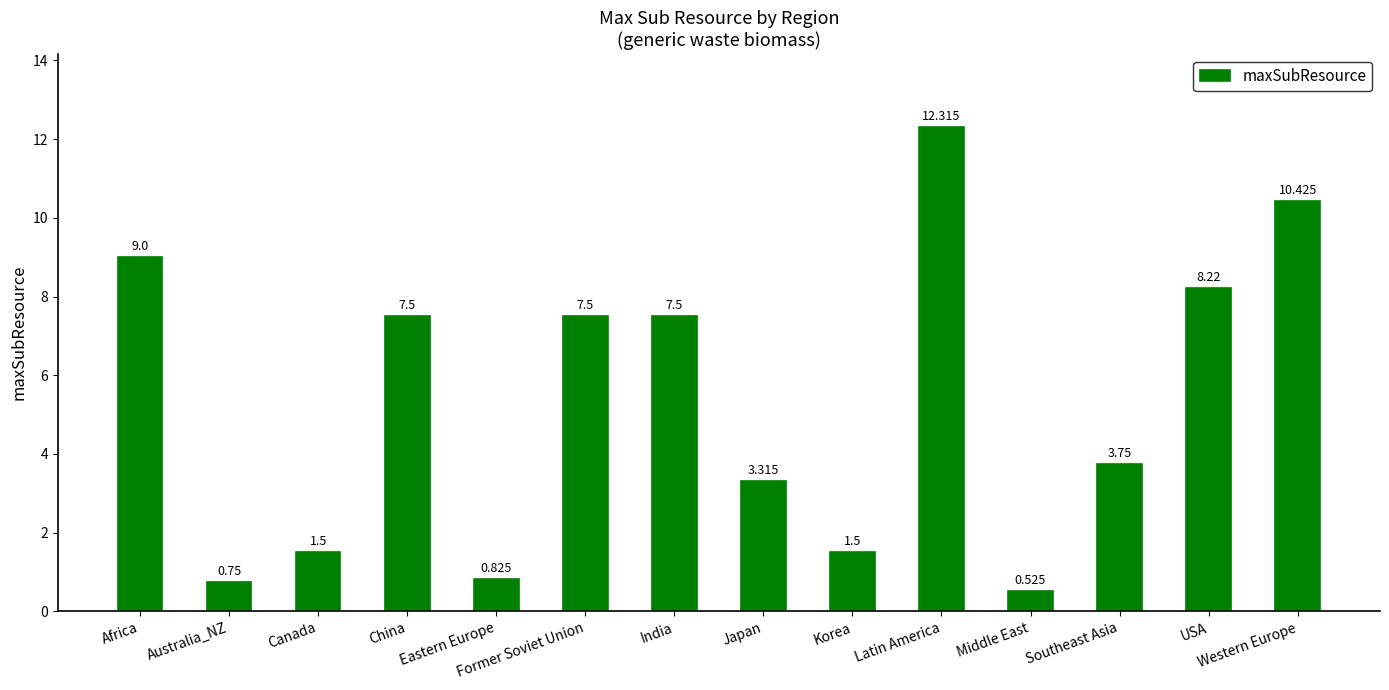

Which category has the lowest value across all series?

Middle East